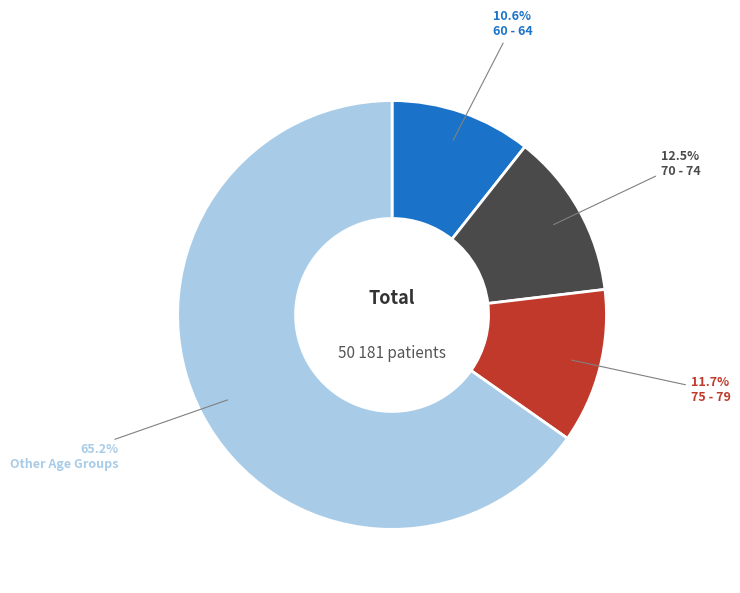

Is there any slice that represents more than half of the pie?

Yes